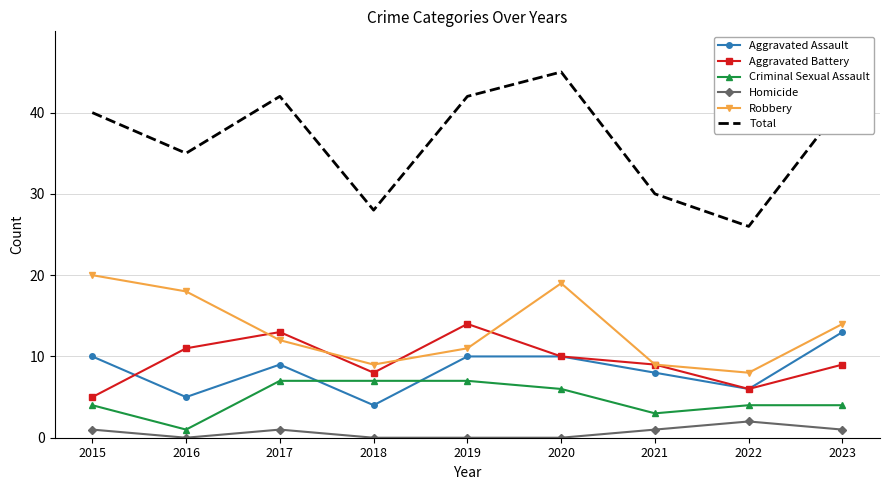

True or false: Criminal Sexual Assault and Aggravated Assault cross at least once.

True